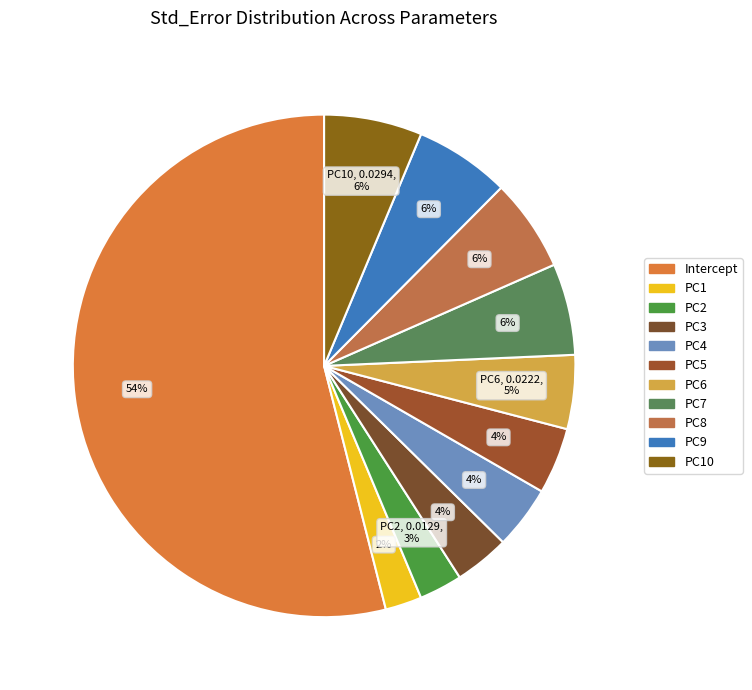

Which slice is the smallest?

PC1